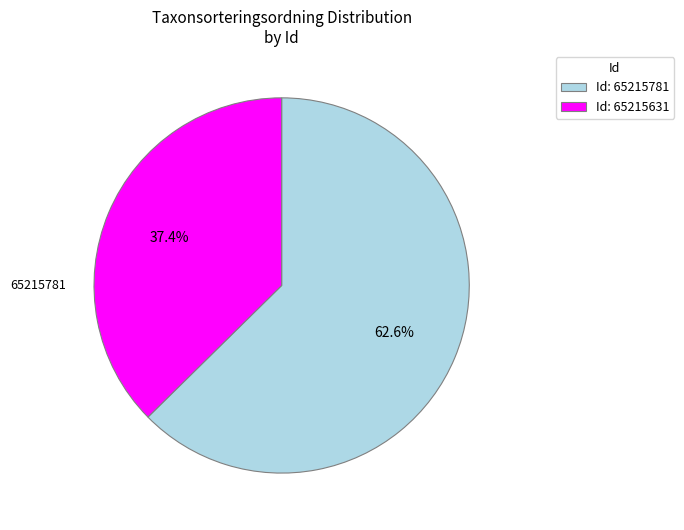

How many segments does this pie chart have?

2